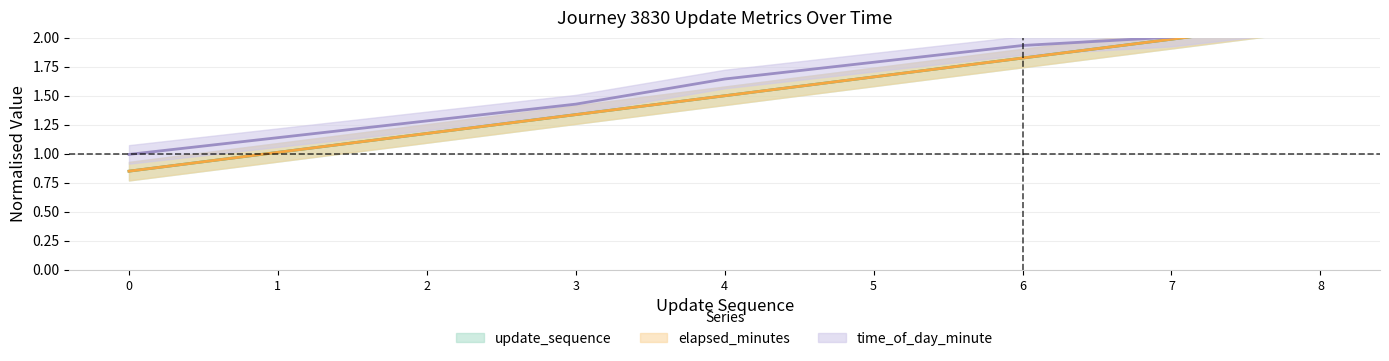

Reading left to right, extract all data points from this chart.

update_sequence: 0.8	1.0	1.2	1.3	1.5	1.7	1.8	2.0	2.1
elapsed_minutes: 0.8	1.0	1.2	1.3	1.5	1.7	1.8	2.0	2.1
time_of_day_minute: 1.0	1.1	1.3	1.4	1.6	1.8	1.9	2.0	2.1